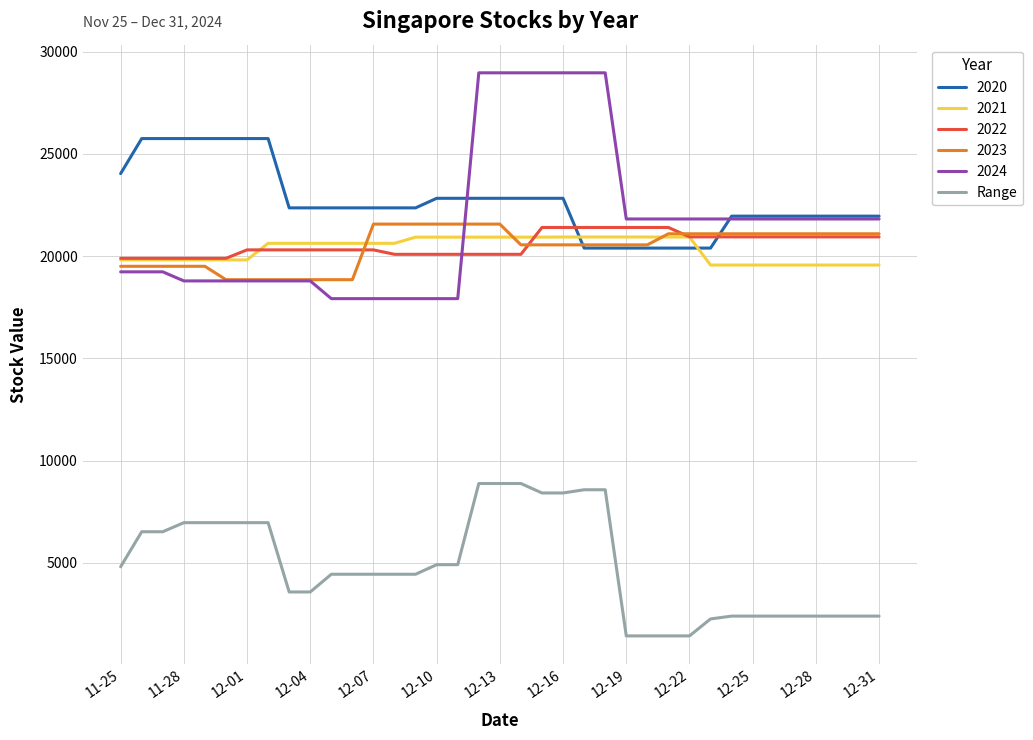

True or false: Range and 2021 cross at least once.

False